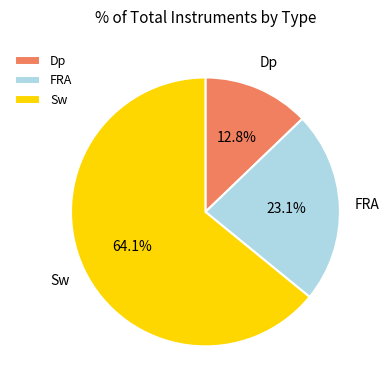

Is there any slice that represents more than half of the pie?

Yes